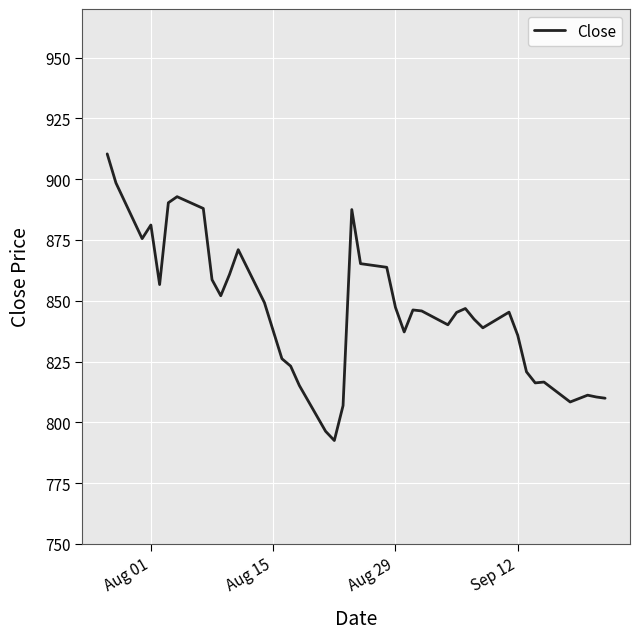

What is the smallest value displayed?

792.5